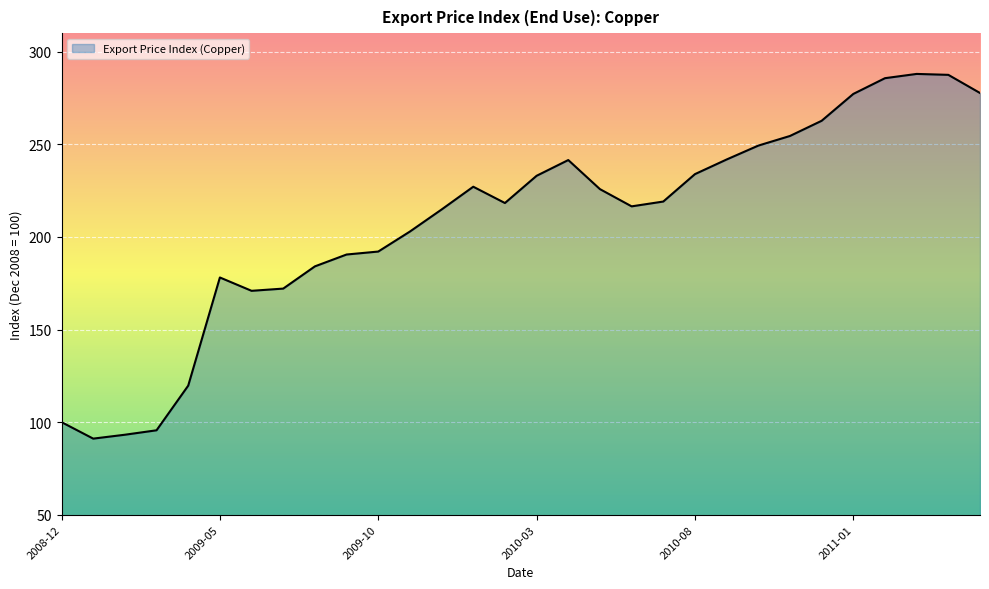

What is the smallest value displayed?

91.1